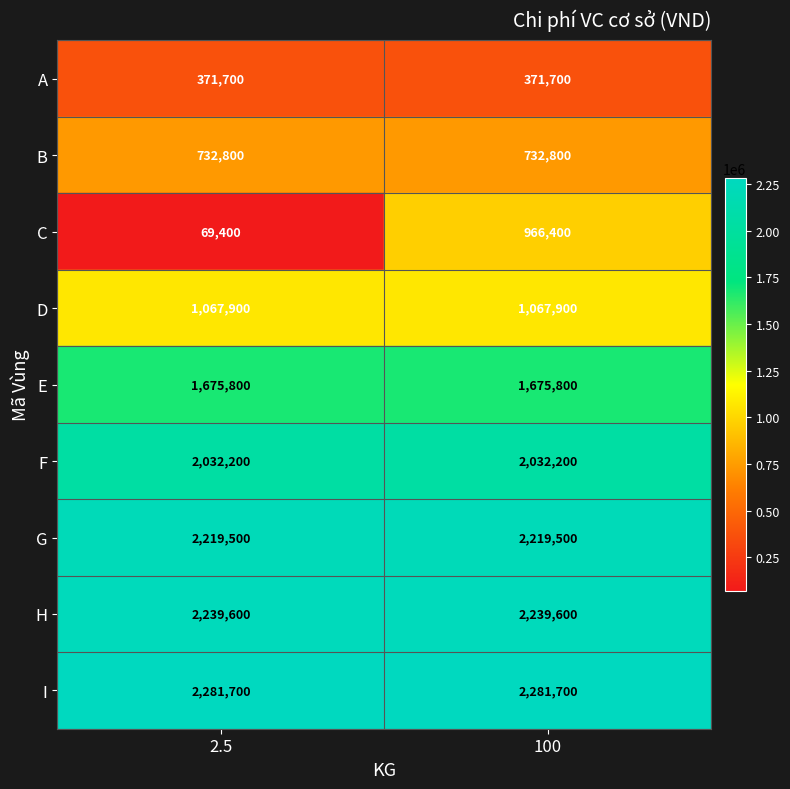

What is the approximate value of I at 2.5?

2281700